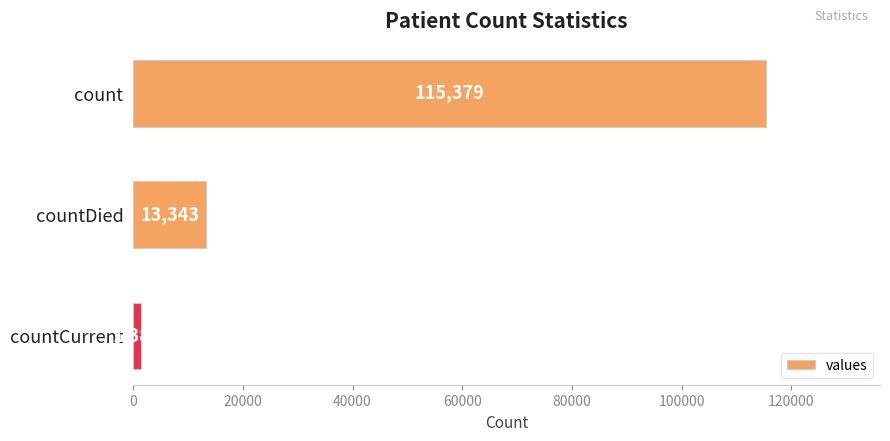

Rank the categories by value from lowest to highest.

countCurrent, countDied, count